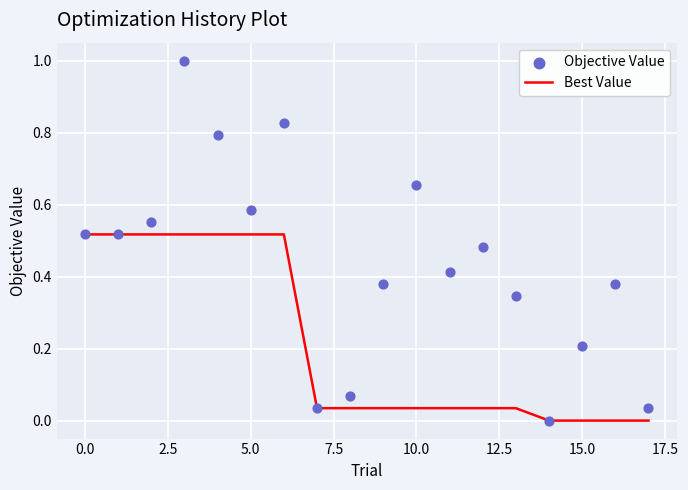

Which series reaches the minimum Y coordinate?

Best Value